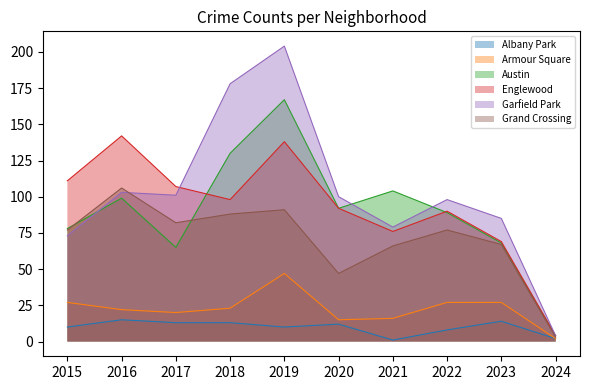

True or false: Armour Square and Garfield Park intersect in this chart.

False